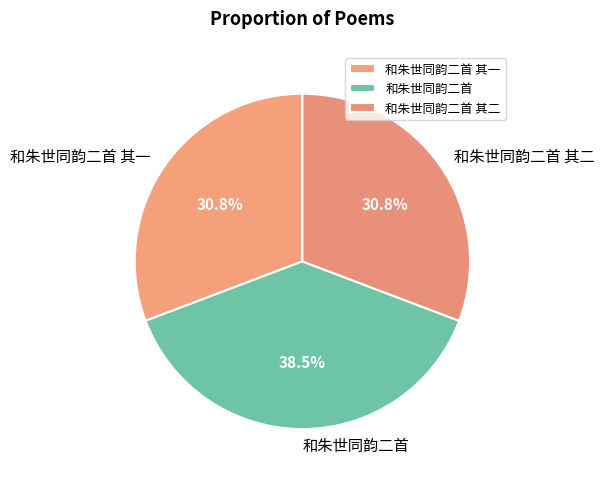

Does 和朱世同韵二首 represent more than half of the total?

No